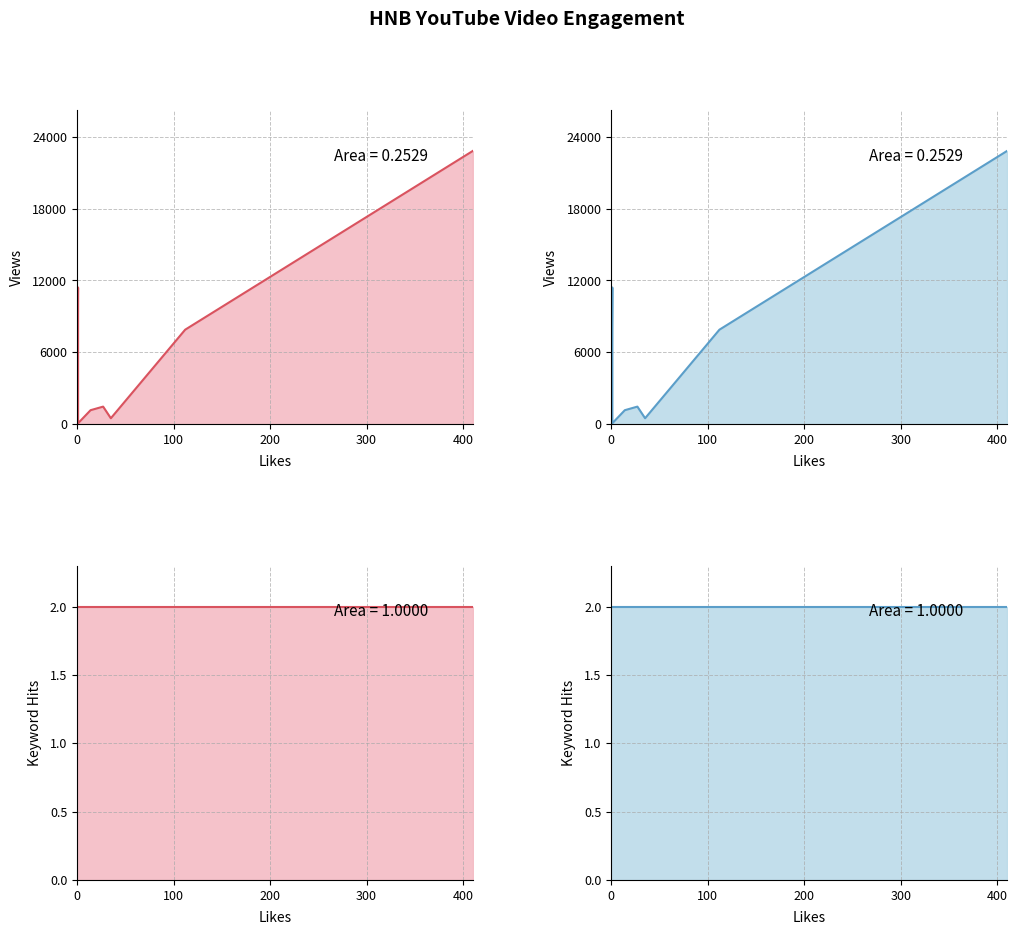

Reading left to right, what are all the values shown in this chart?

views: 11416	78	1470	498	7891	822	1172	22811
keyword_hits: 2	2	2	2	2	2	2	2